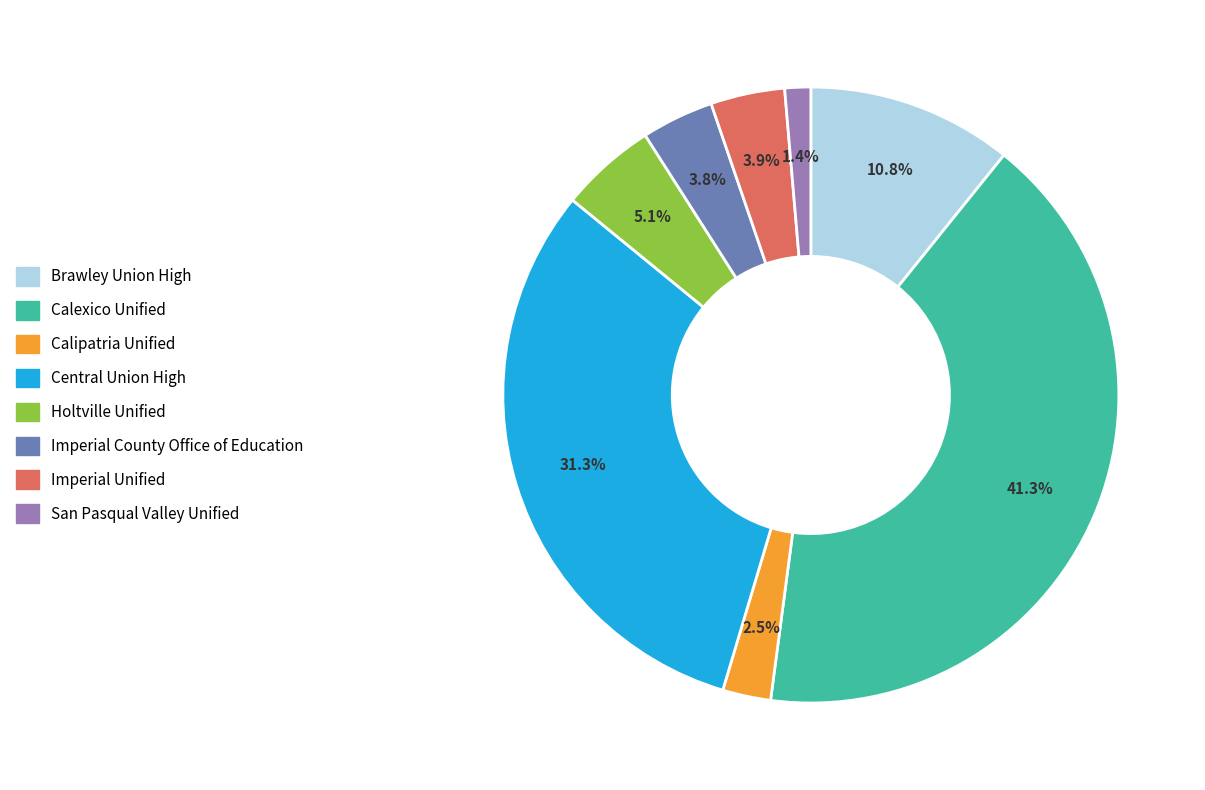

To the nearest percent, what is the average slice percentage?

12%